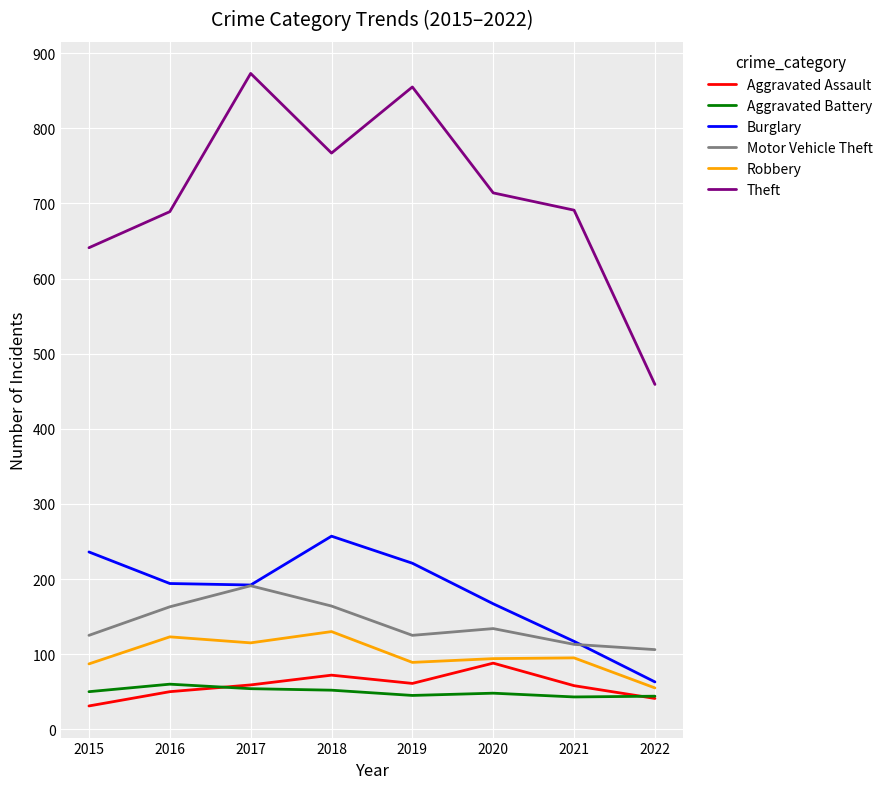

At which label does Theft reach its minimum?

2022